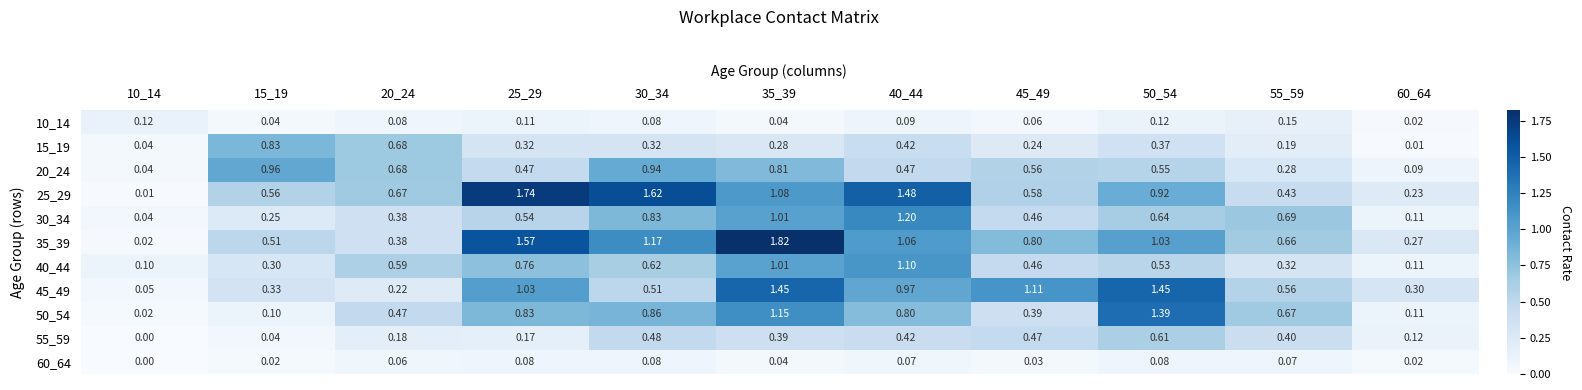

Is the value of 35_39 at 40_44 greater than the value of 60_64 at 20_24?

Yes